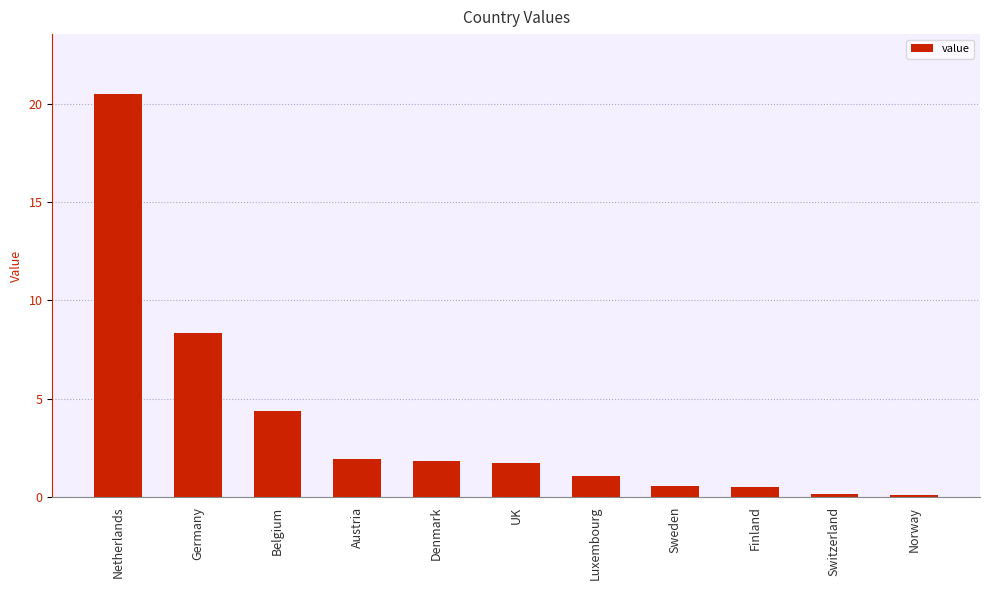

Where is the data nearest to the value 10?

Germany